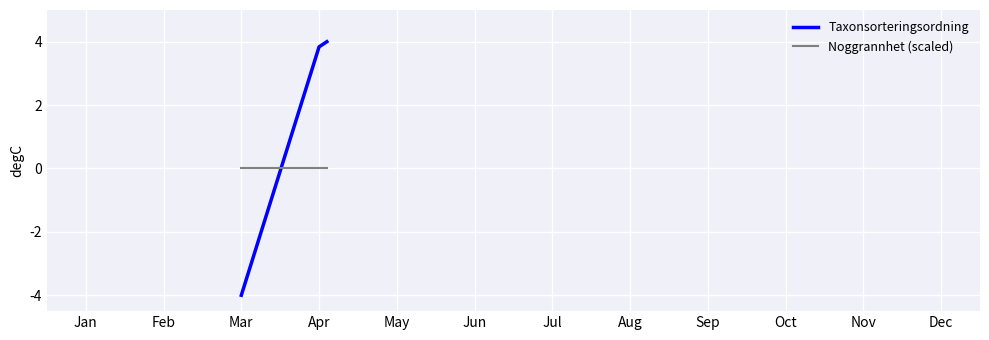

Does the chart display data point markers on the line(s)?

No